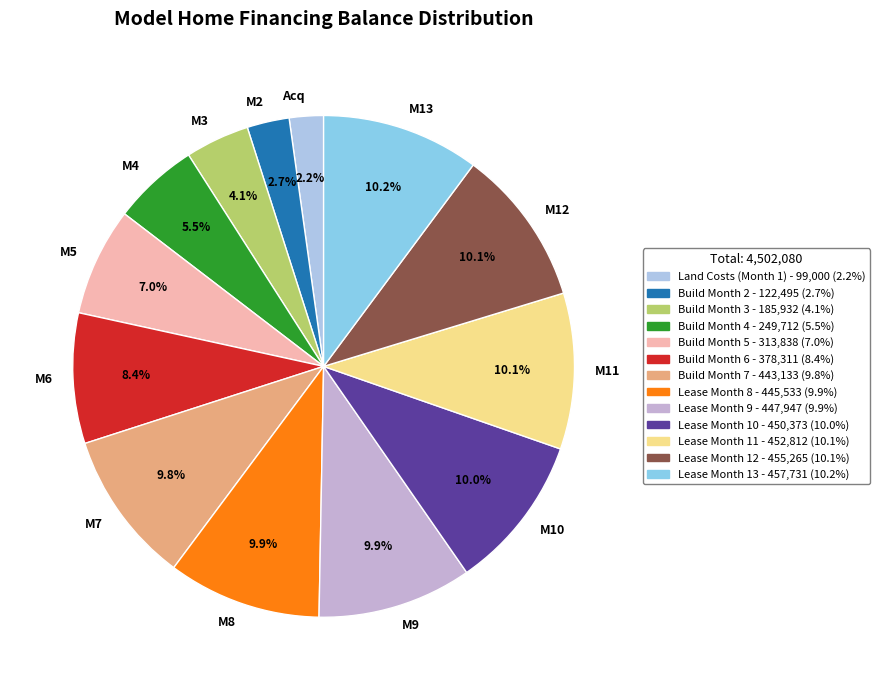

Which slice is the smallest?

Acq